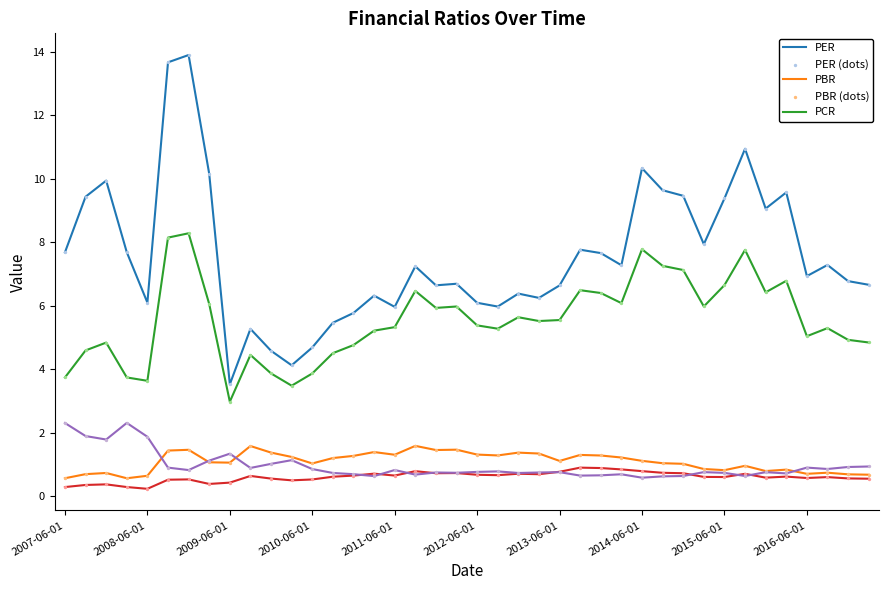

Is this an area chart (filled region under the line)?

No